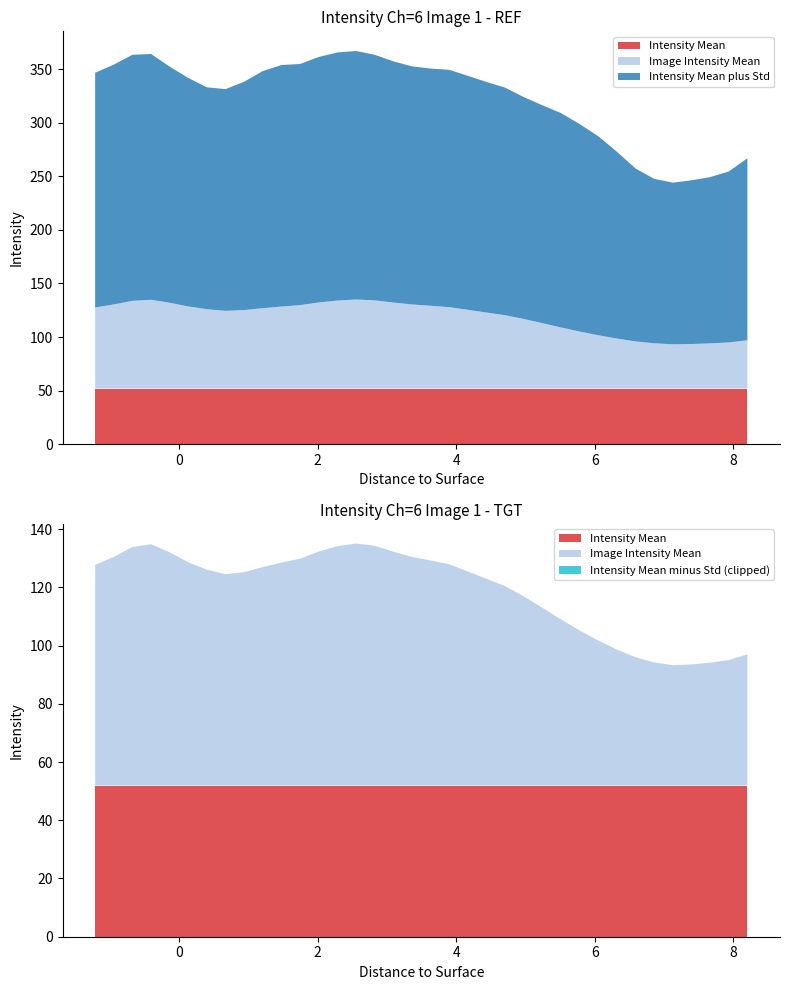

Reading left to right, transcribe all the data shown in this chart.

Intensity Mean: -1.2105=51.9	-0.9415=51.9	-0.6725=51.9	-0.4035=51.9	-0.1345=51.9	0.1345=51.9	0.4035=51.9	0.6725=51.9	0.9415=51.9	1.2105=51.9	1.4795=51.9	1.7485=51.9	2.0175=51.9	2.2865=51.9	2.5555=51.9	2.8245=51.9	3.0935=51.9	3.3625=51.9	3.6315=51.9	3.9005=51.9	4.1695=51.9	4.4385=51.9	4.7075=51.9	4.9765=51.9	5.2455=51.9	5.5145=51.9	5.7835=51.9	6.0525=51.9	6.3215=51.9	6.5905=51.9	6.8595=51.9	7.1285=51.9	7.3975=51.9	7.6665=51.9	7.9355=51.9	8.2045=51.9
Image Intensity Mean: -1.2105=75.8	-0.9415=78.5	-0.6725=81.9	-0.4035=82.9	-0.1345=80.1	0.1345=76.7	0.4035=74.1	0.6725=72.6	0.9415=73.3	1.2105=75.1	1.4795=76.6	1.7485=77.9	2.0175=80.4	2.2865=82.2	2.5555=83.1	2.8245=82.4	3.0935=80.3	3.3625=78.5	3.6315=77.3	3.9005=76.0	4.1695=73.5	4.4385=71.0	4.7075=68.5	4.9765=65.0	5.2455=61.1	5.5145=57.1	5.7835=53.2	6.0525=49.8	6.3215=46.7	6.5905=44.1	6.8595=42.3	7.1285=41.3	7.3975=41.6	7.6665=42.2	7.9355=43.1	8.2045=45.1
Intensity Mean plus Std: -1.2105=218.9	-0.9415=223.8	-0.6725=229.5	-0.4035=229.4	-0.1345=220.3	0.1345=213.2	0.4035=207.0	0.6725=206.9	0.9415=213.1	1.2105=221.3	1.4795=225.3	1.7485=225.0	2.0175=229.1	2.2865=231.5	2.5555=231.9	2.8245=229.1	3.0935=225.0	3.3625=222.2	3.6315=221.3	3.9005=221.5	4.1695=218.3	4.4385=215.2	4.7075=212.3	4.9765=207.0	5.2455=203.3	5.5145=200.0	5.7835=193.6	6.0525=185.7	6.3215=174.3	6.5905=161.3	6.8595=153.4	7.1285=150.9	7.3975=152.8	7.6665=155.1	7.9355=159.5	8.2045=169.8
Intensity Mean minus Std: -1.2105=-67.4	-0.9415=-66.8	-0.6725=-65.7	-0.4035=-63.6	-0.1345=-60.1	0.1345=-59.8	0.4035=-58.8	0.6725=-61.7	0.9415=-66.5	1.2105=-71.2	1.4795=-72.2	1.7485=-69.2	2.0175=-68.4	2.2865=-67.0	2.5555=-65.6	2.8245=-64.4	3.0935=-64.4	3.3625=-65.2	3.6315=-66.7	3.9005=-69.5	4.1695=-71.2	4.4385=-73.2	4.7075=-75.3	4.9765=-77.0	5.2455=-81.2	5.5145=-85.9	5.7835=-87.1	6.0525=-86.1	6.3215=-80.9	6.5905=-73.2	6.8595=-68.8	7.1285=-68.2	7.3975=-69.6	7.6665=-70.7	7.9355=-73.3	8.2045=-79.7